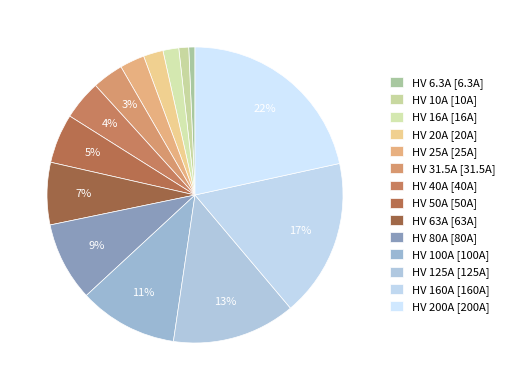

Count the number of slices in the pie.

14